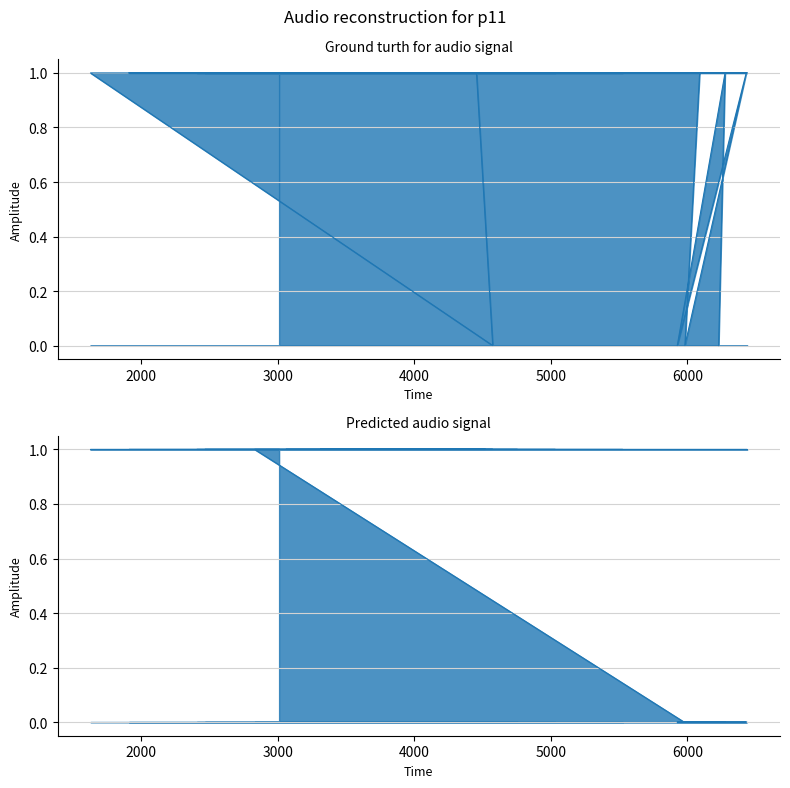

Is it true that True equals 1 at 6438?

True